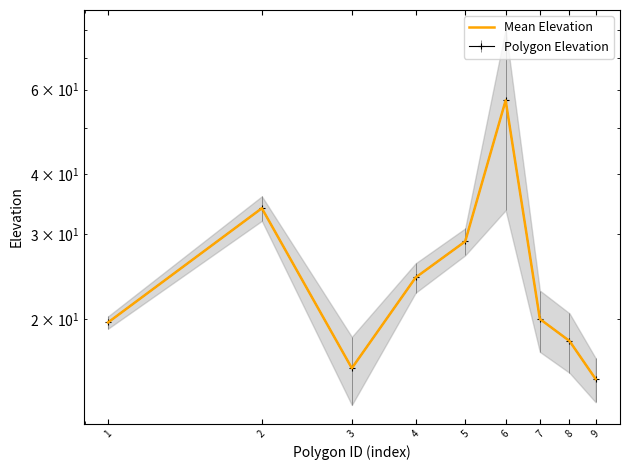

How many points are higher than both their immediate neighbors (excluding endpoints)?

2